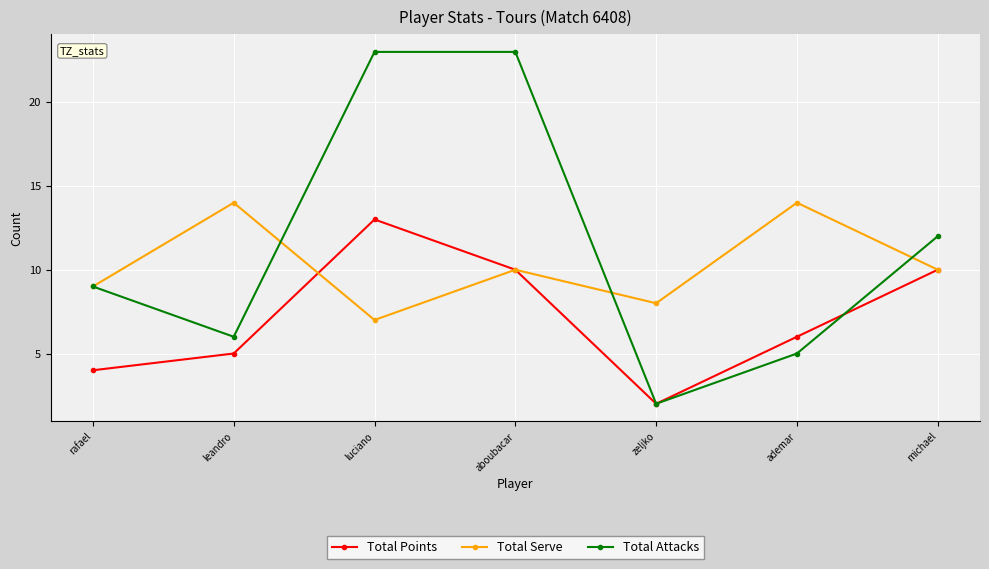

What is the sum of all Total Points values?

50